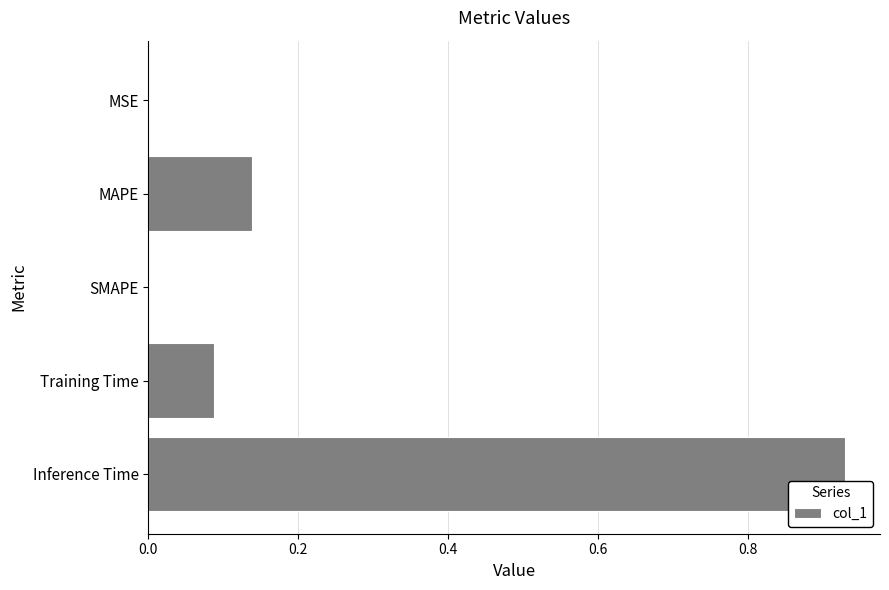

What is the sum of all values?

1.2